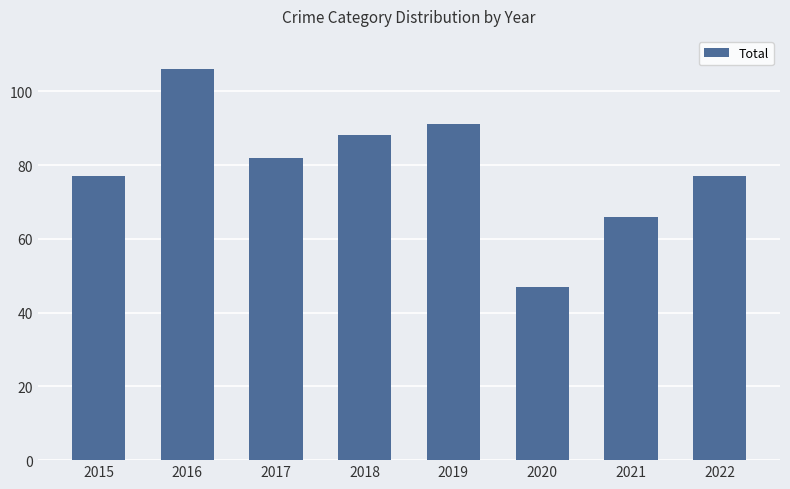

What is the greatest value displayed?

106